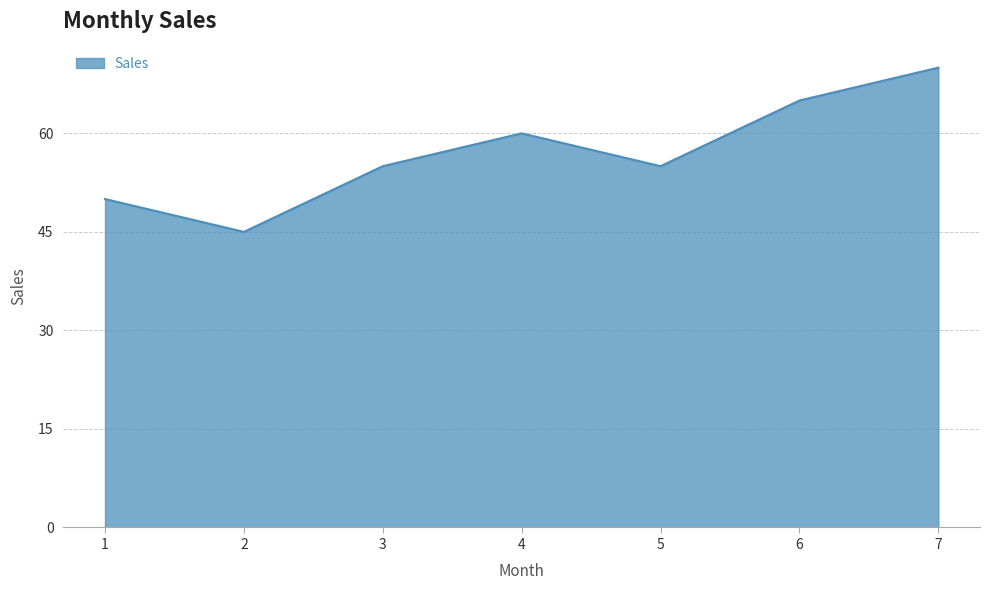

What is the change in value from 2 to 6?

+20